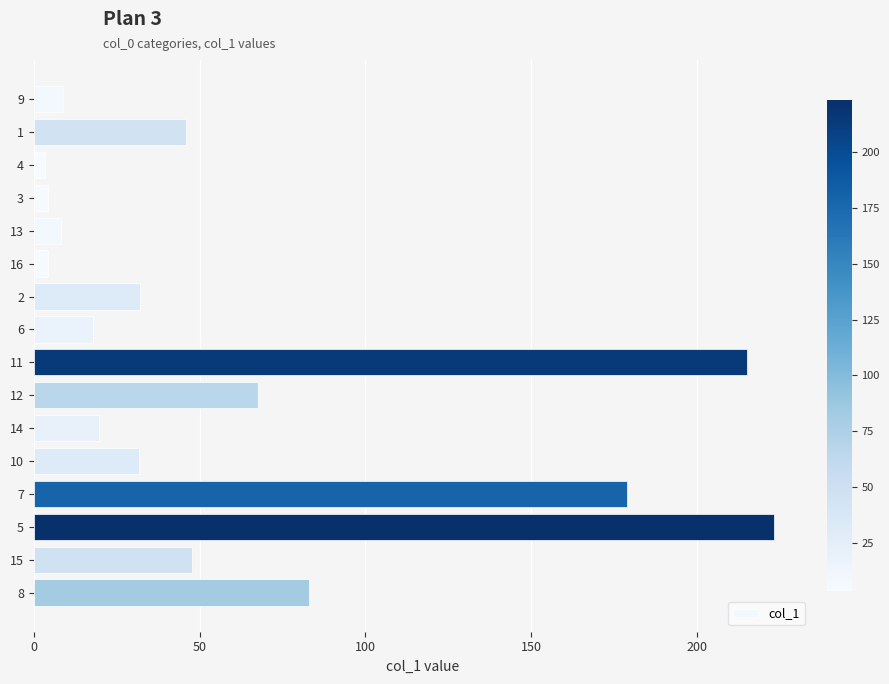

How many series are shown in this chart?

1